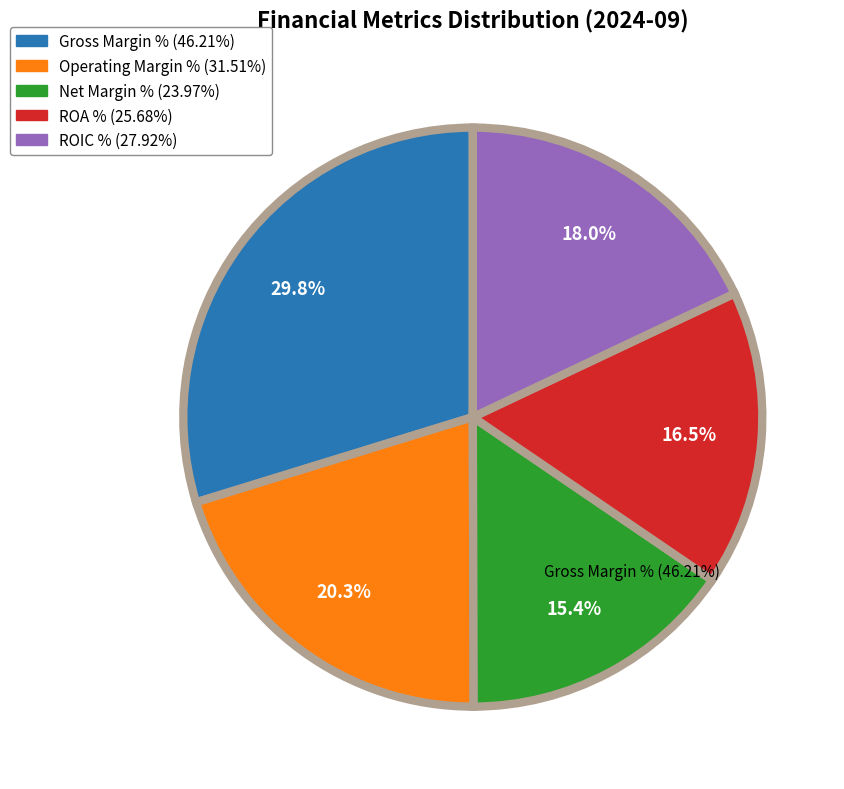

The ROIC % slice represents 18% of the pie. True or false?

True